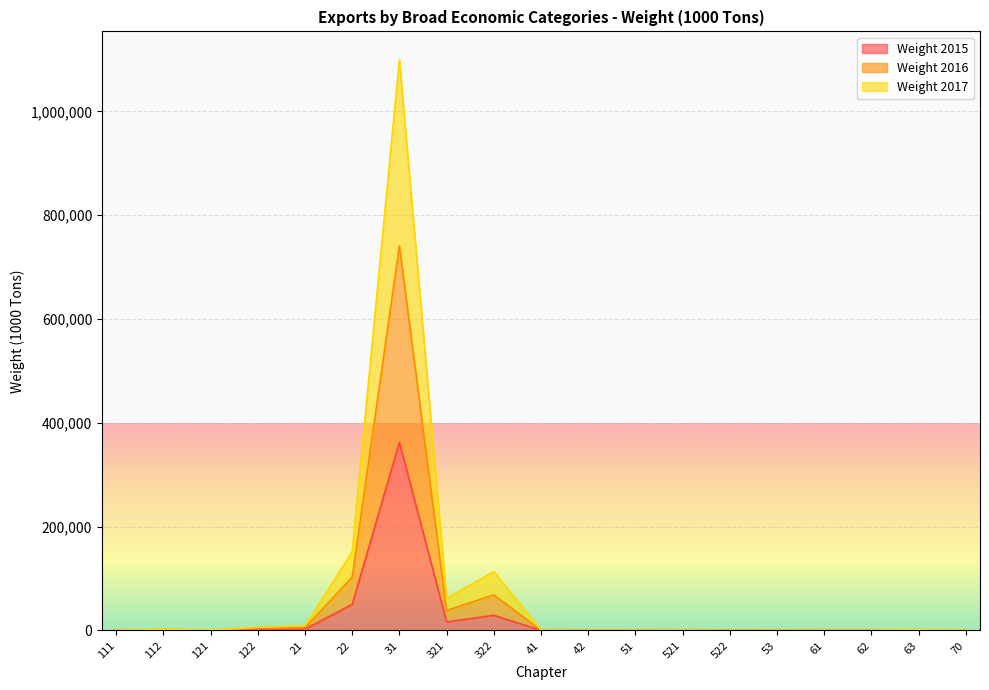

Is the value of Weight 2016 at 121 greater than the value of Weight 2017 at 63?

No